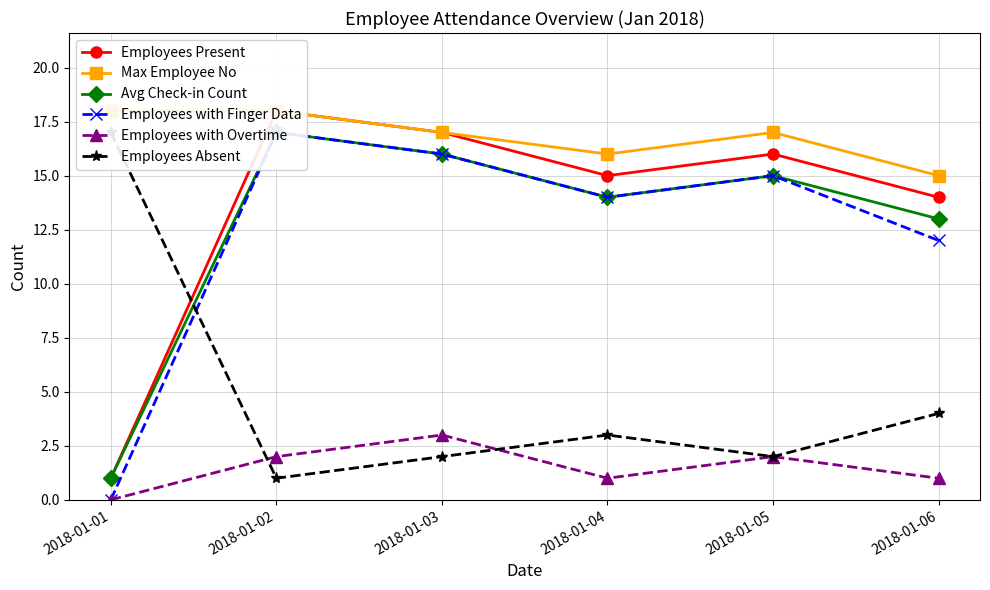

True or false: Employees Present has a value of 4 at 2018-01-02.

False